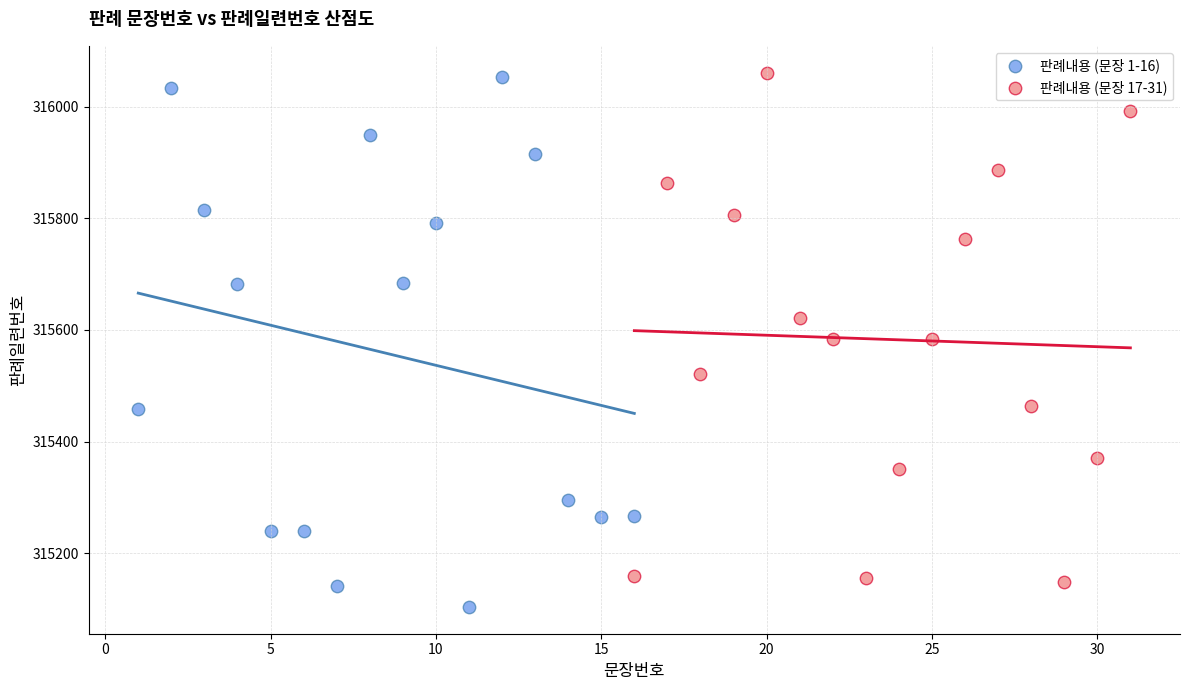

Which series contains the lowest Y value?

판례내용 (문장 1-16)